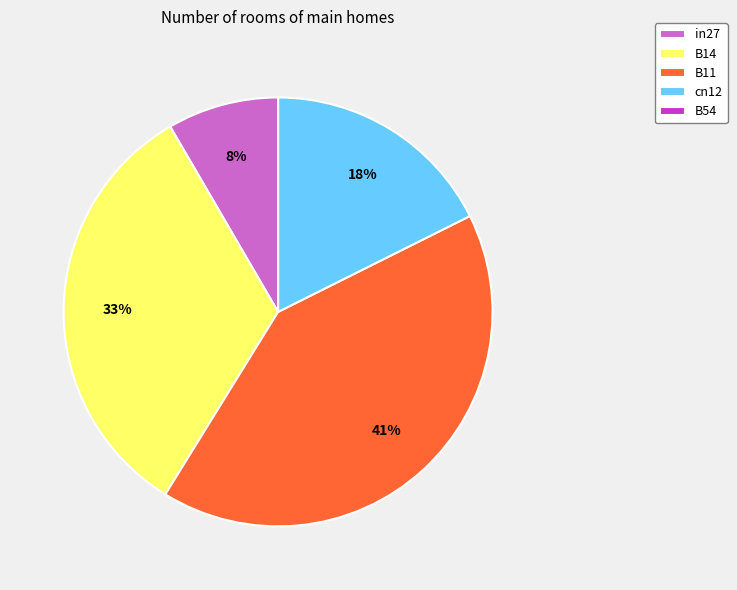

What is the largest slice in the pie chart?

B11